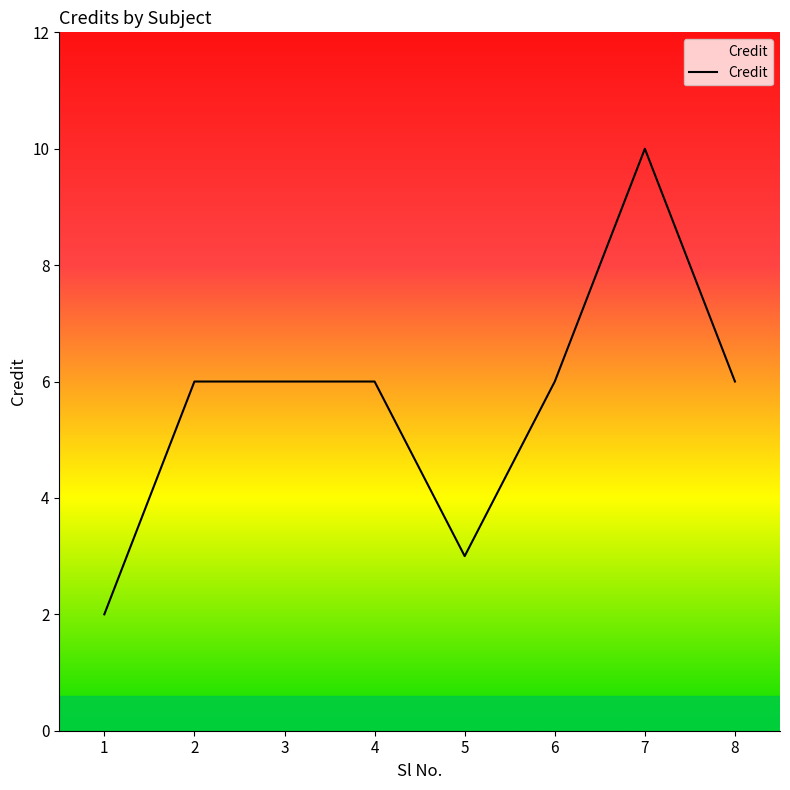

Between 5 and 8, which is larger?

8